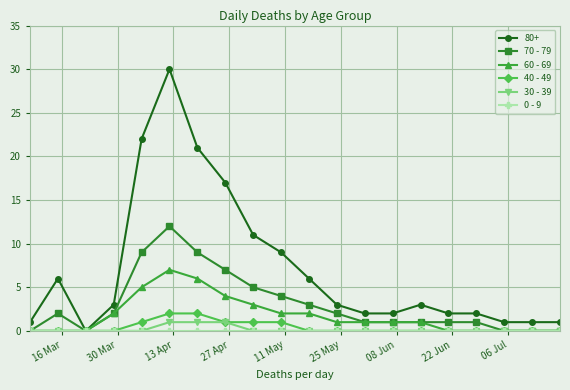

What is the difference between the maximum and second lowest values in the 30 - 39 series?

1